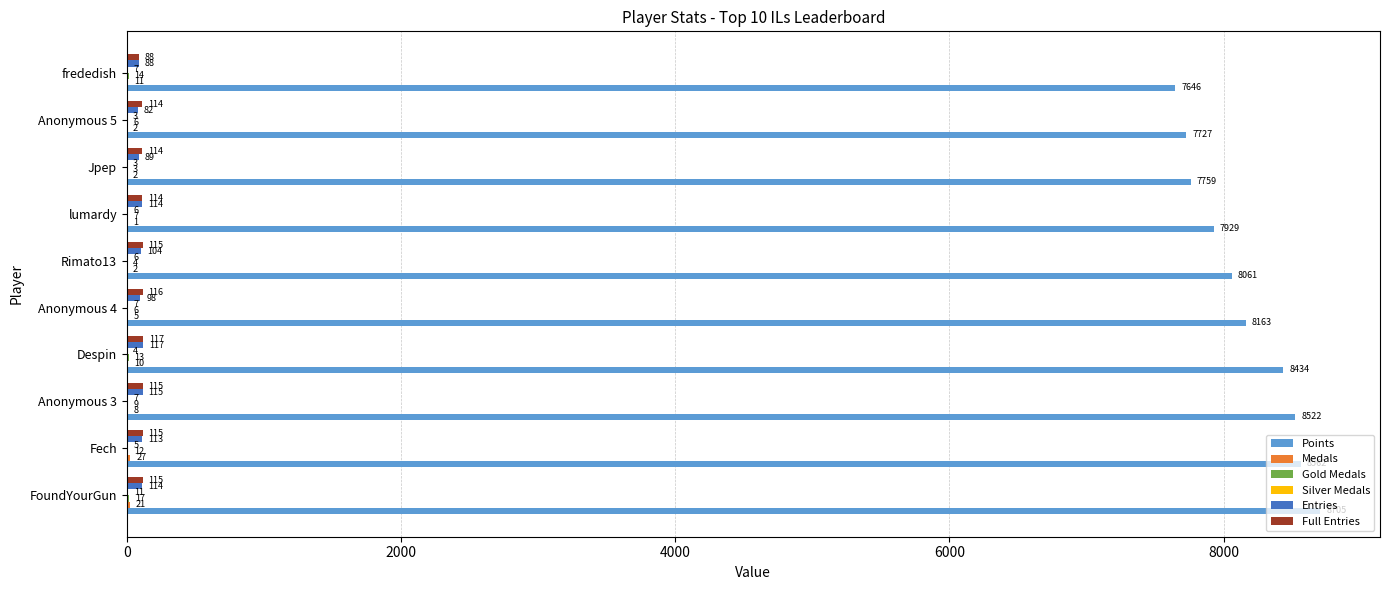

At which category is the sum across all series the highest?

FoundYourGun